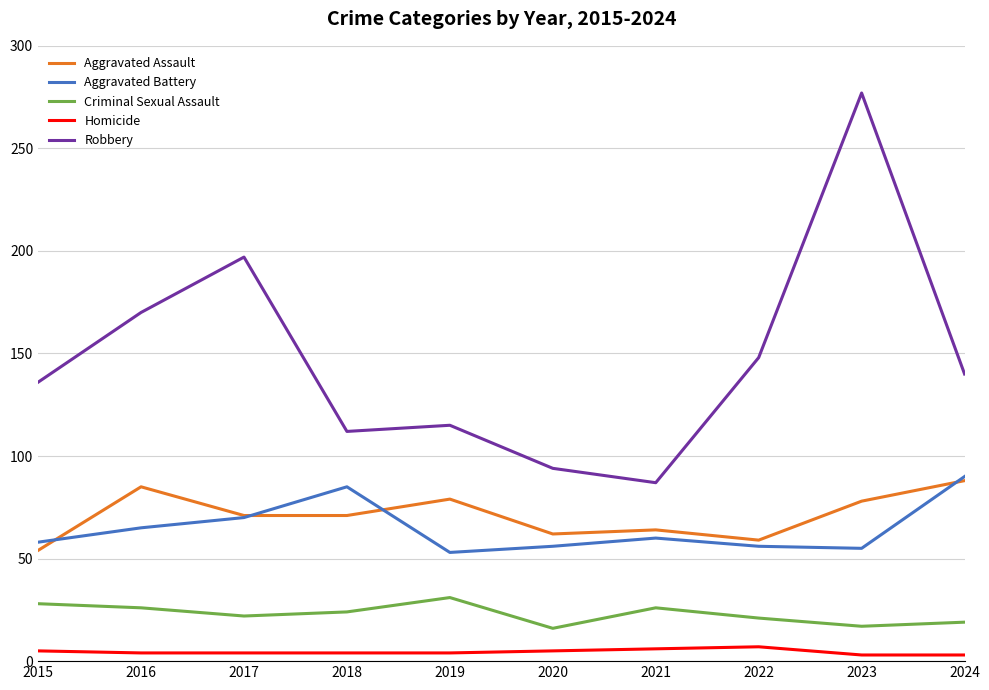

The value of Robbery at 2022 is 50. True or false?

False